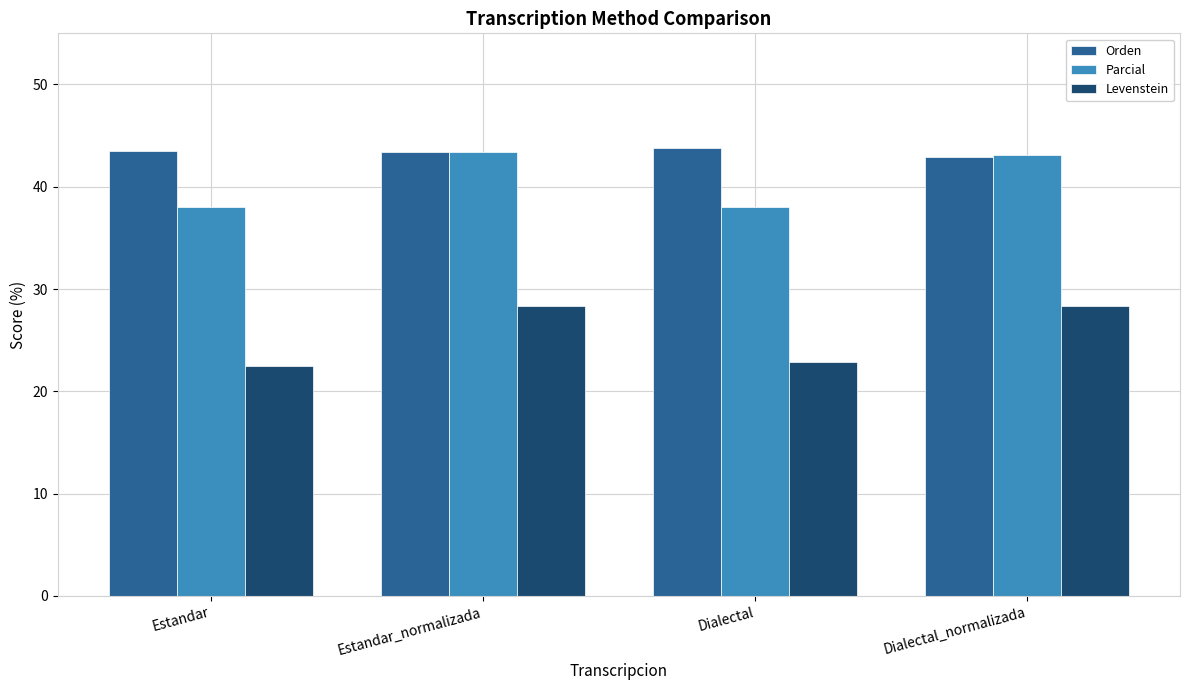

What is the greatest value displayed?

43.8